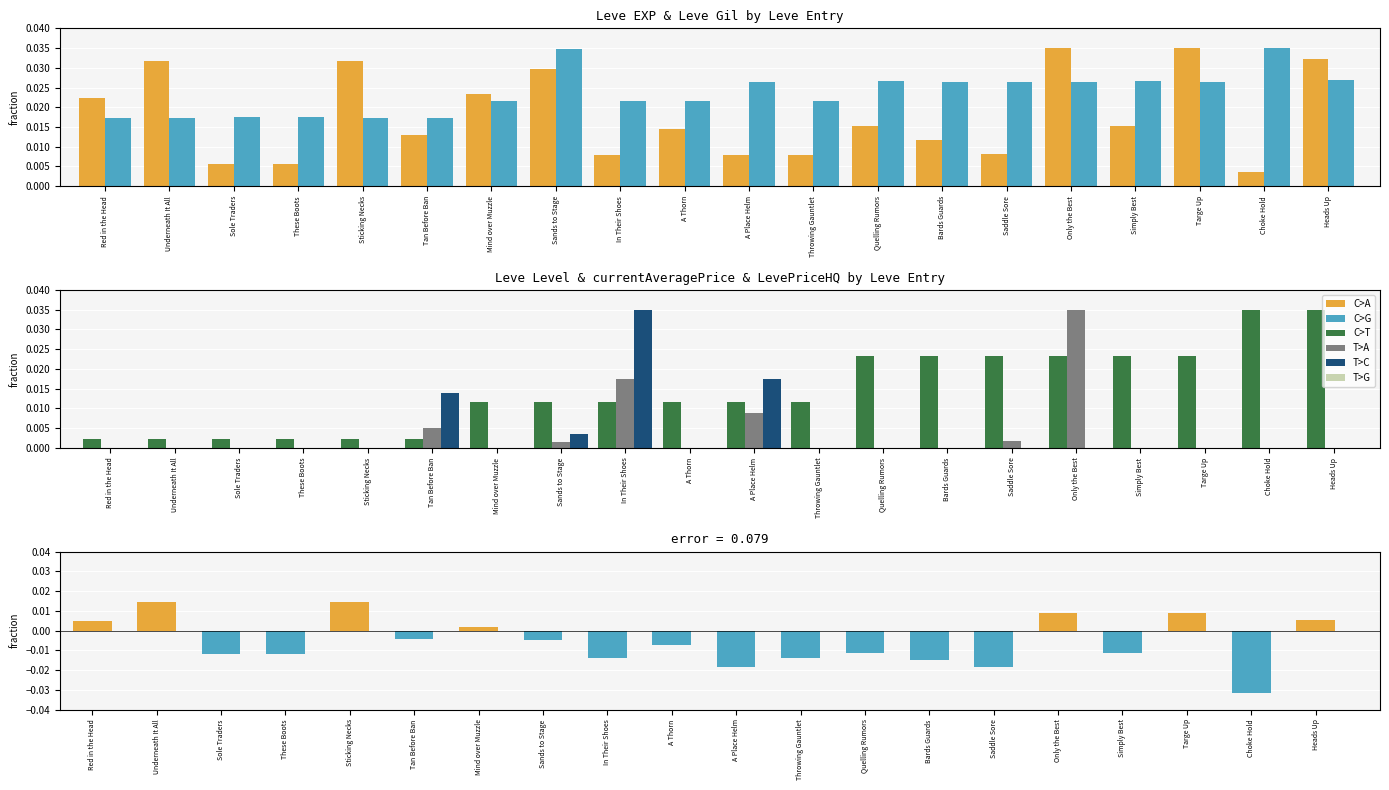

Which series has the largest range (max minus min)?

EXP - Gil (normalized diff)